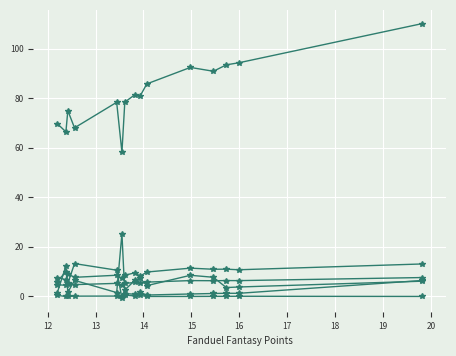

What is the difference between the passing_yards values at 13 and 19?

0.5